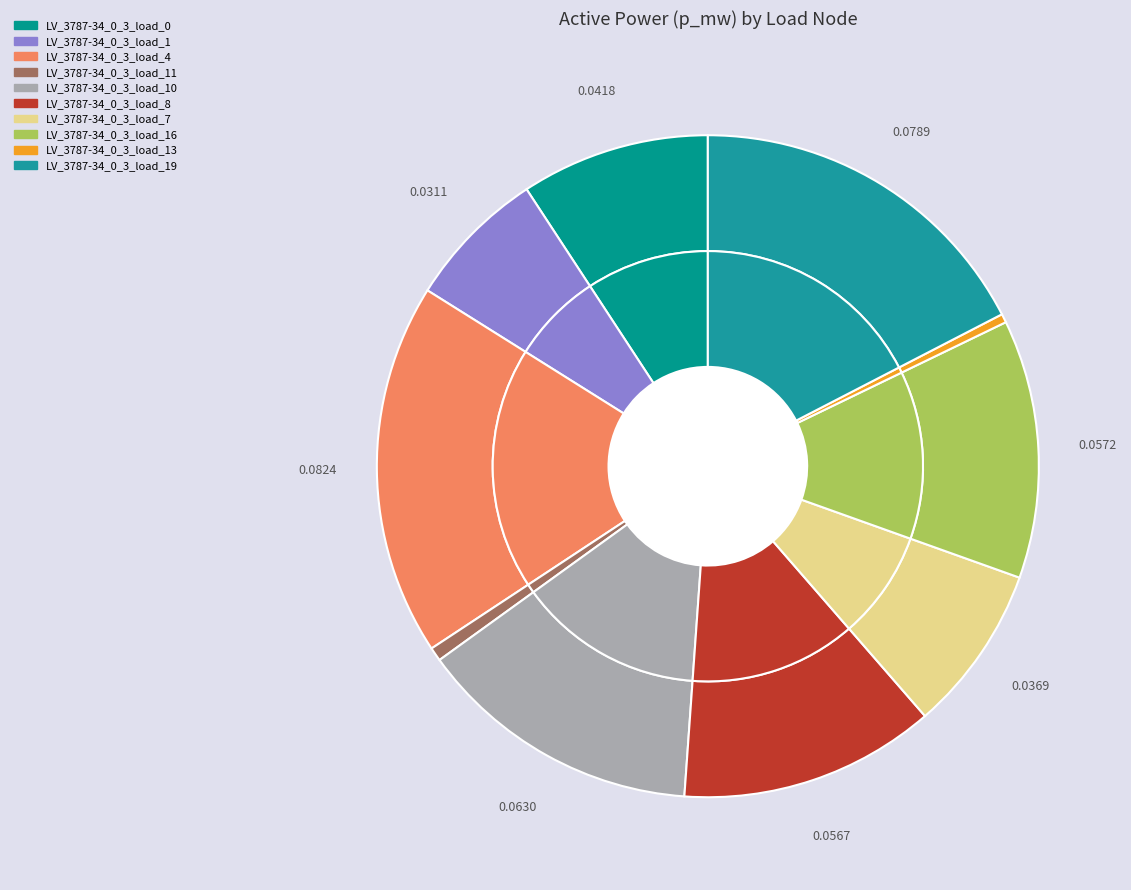

Rank the categories by value from lowest to highest.

LV_3787-34_0_3_load_13, LV_3787-34_0_3_load_11, LV_3787-34_0_3_load_1, LV_3787-34_0_3_load_7, LV_3787-34_0_3_load_0, LV_3787-34_0_3_load_8, LV_3787-34_0_3_load_16, LV_3787-34_0_3_load_10, LV_3787-34_0_3_load_19, LV_3787-34_0_3_load_4